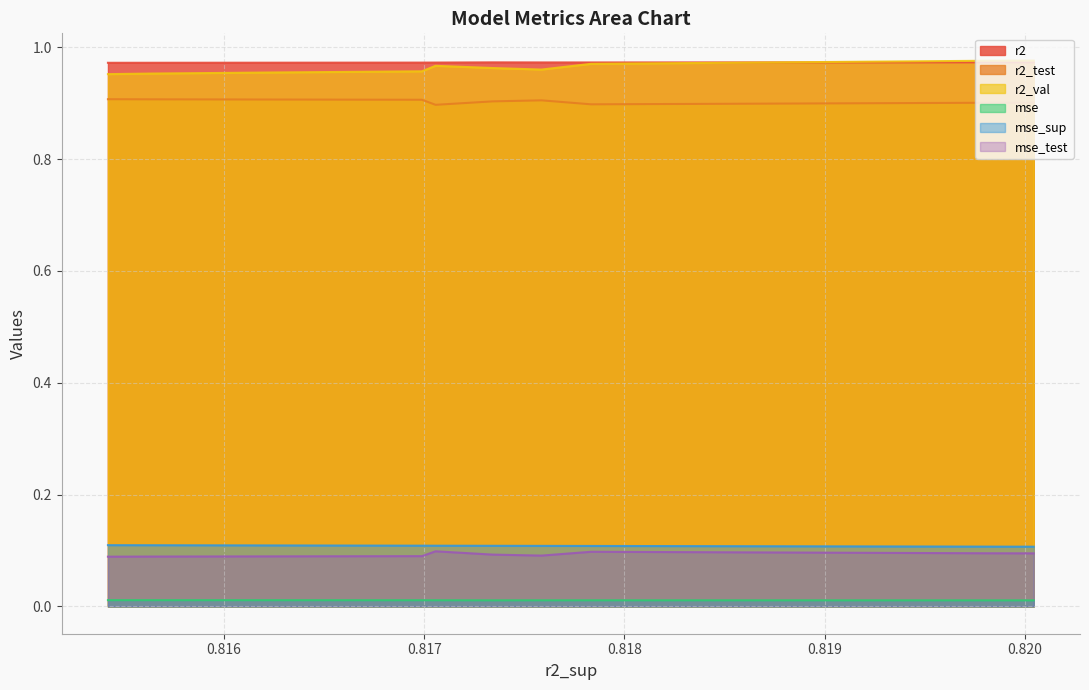

How many lines are shown in the chart?

6